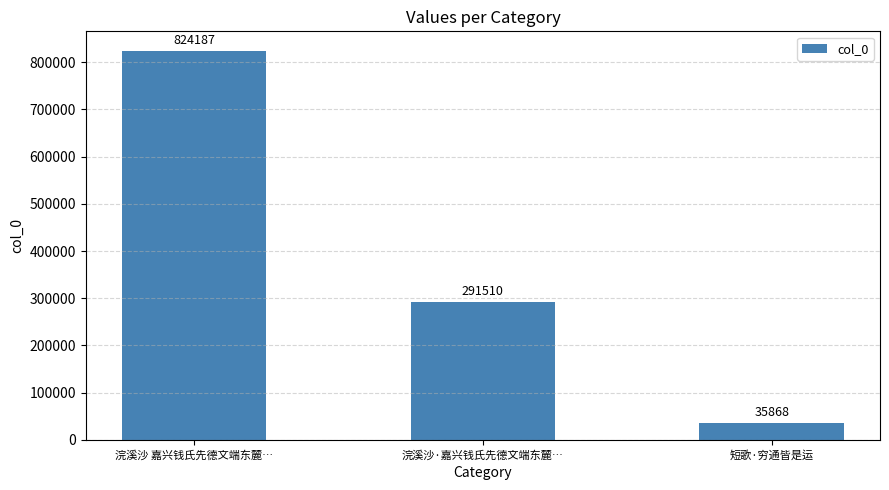

What is the difference between the maximum and minimum values?

788319